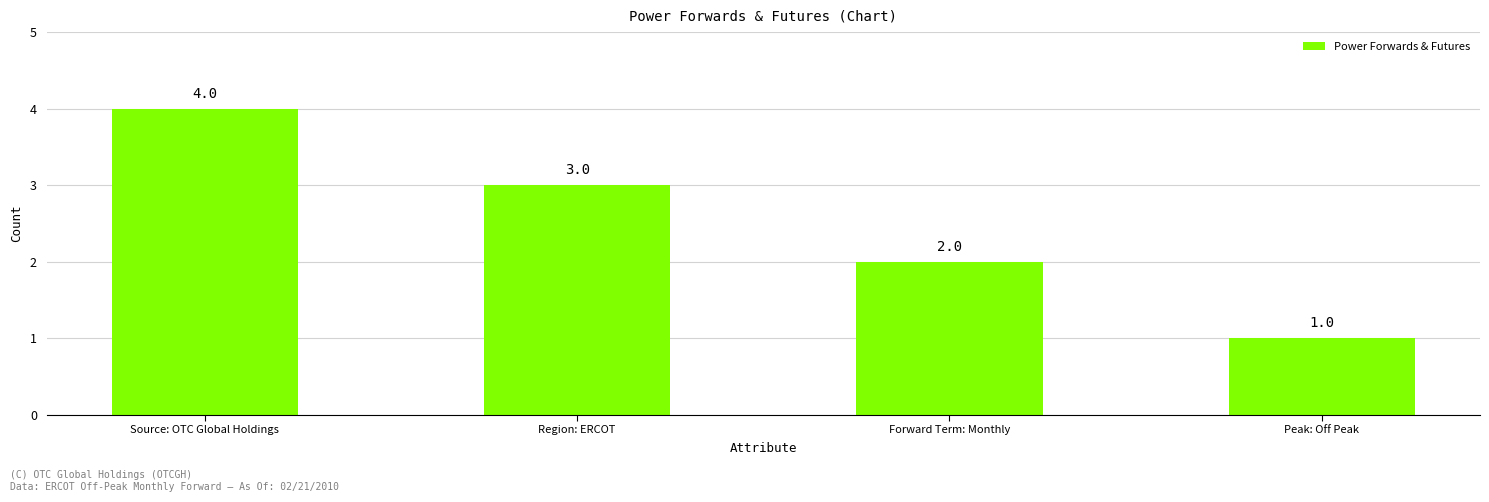

Which has a higher value, Peak: Off Peak or Forward Term: Monthly?

Forward Term: Monthly